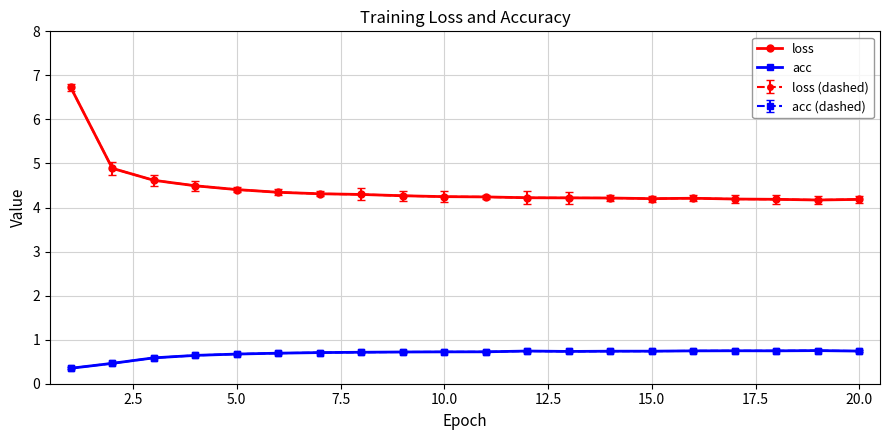

Is this an area chart (filled region under the line)?

No